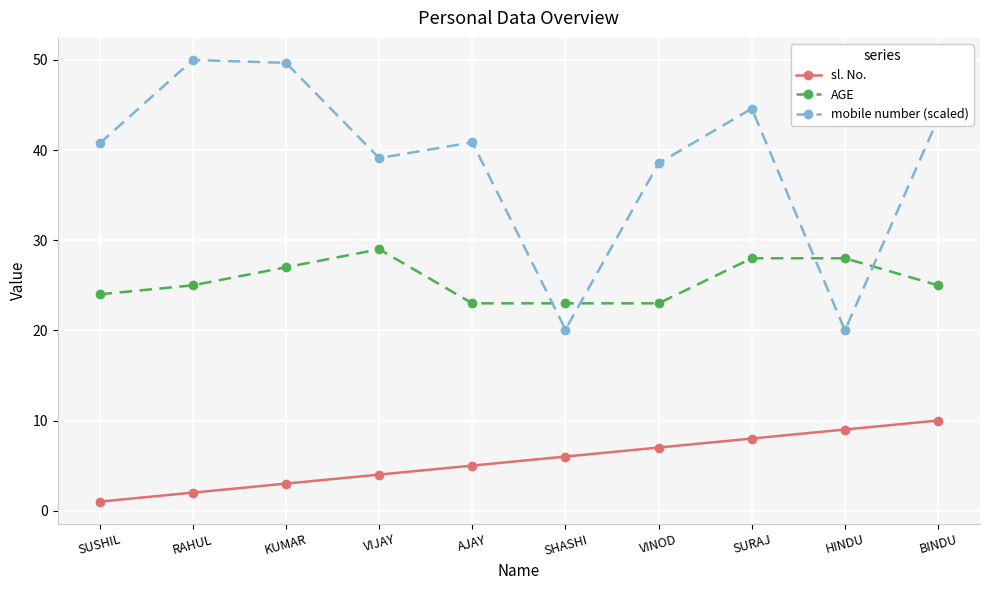

At how many categories does at least one series exceed 44?

3